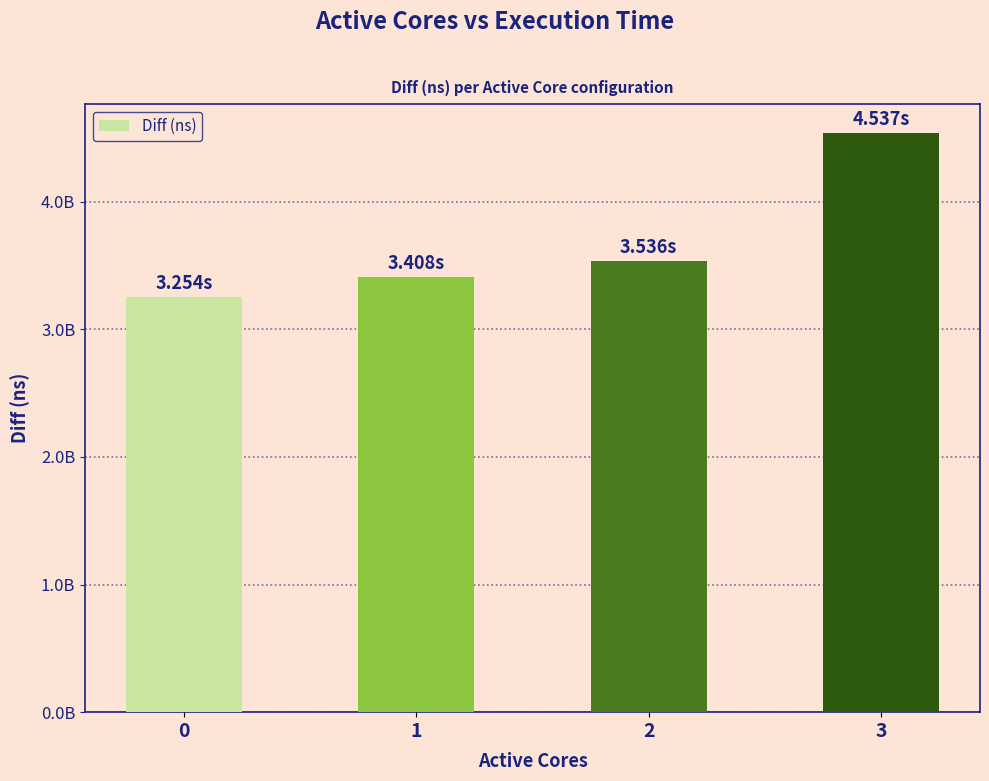

What is the average value?

3683856731